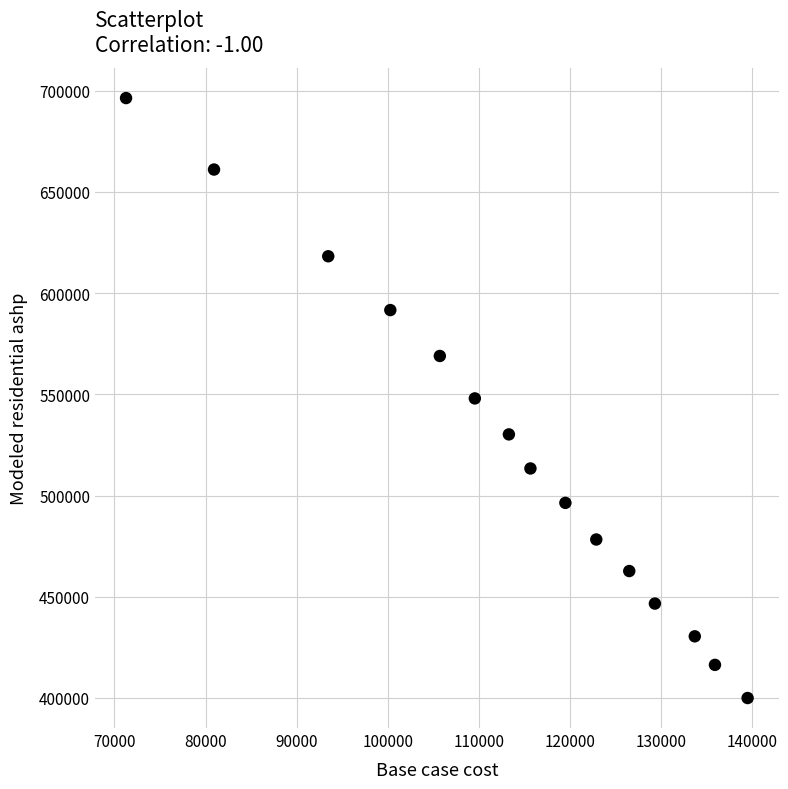

What is the range of X values (max minus min)?

68242.4